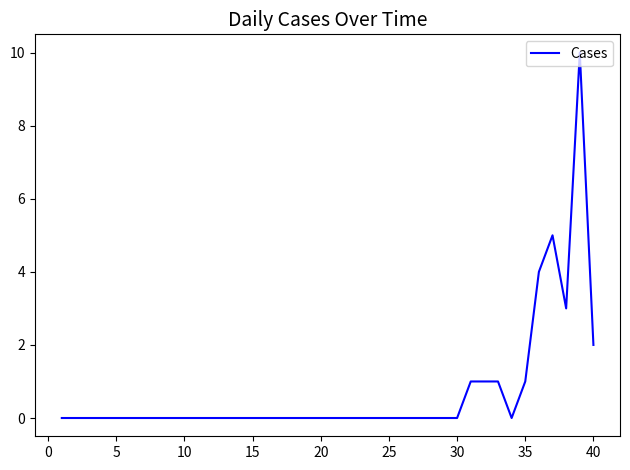

What is the greatest value displayed?

10